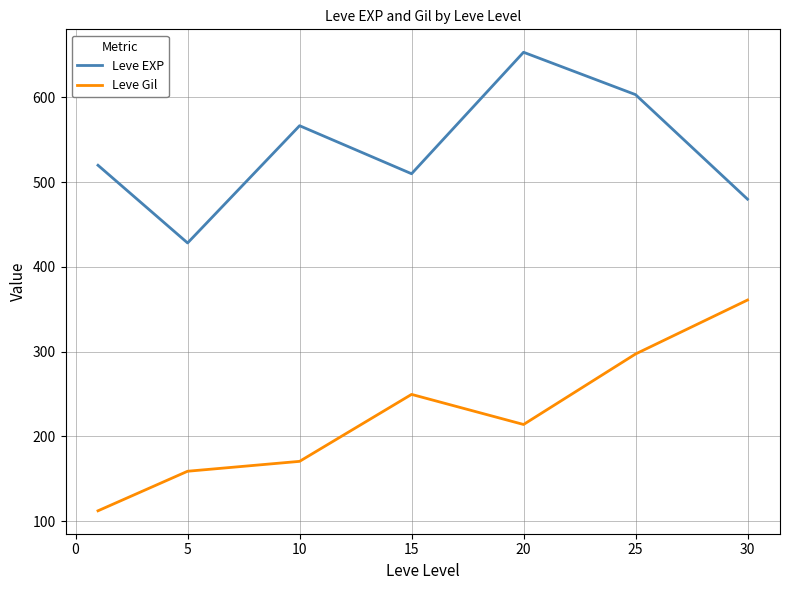

True or false: Leve EXP and Leve Gil cross at least once.

False